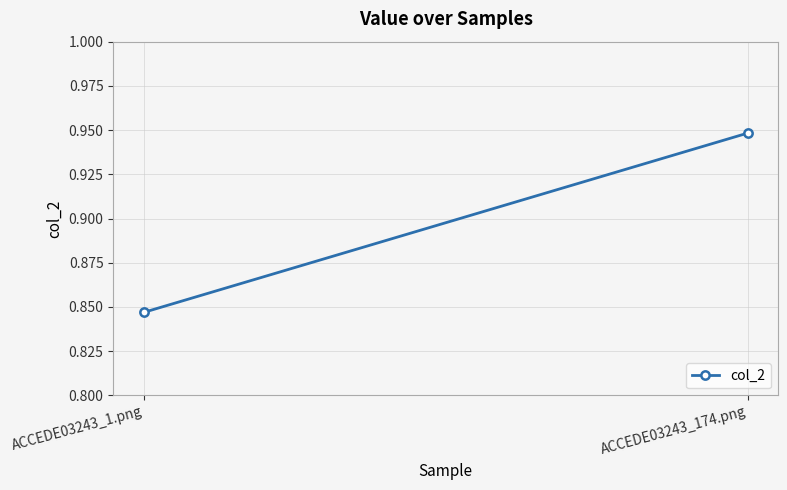

What is the label of the 2nd point from the right?

ACCEDE03243_1.png